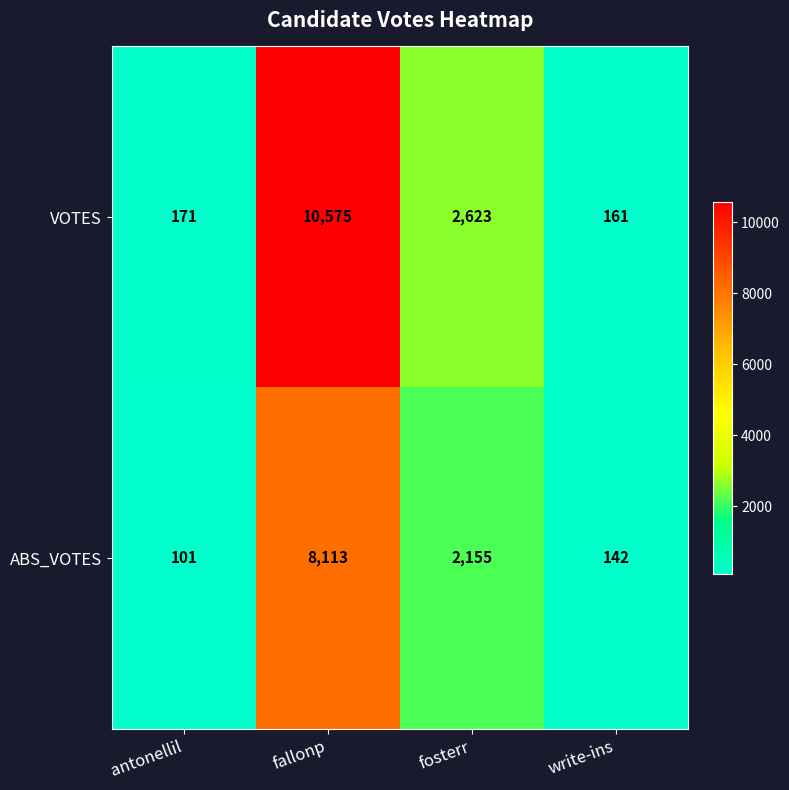

What is the total value across all series at fosterr?

4778